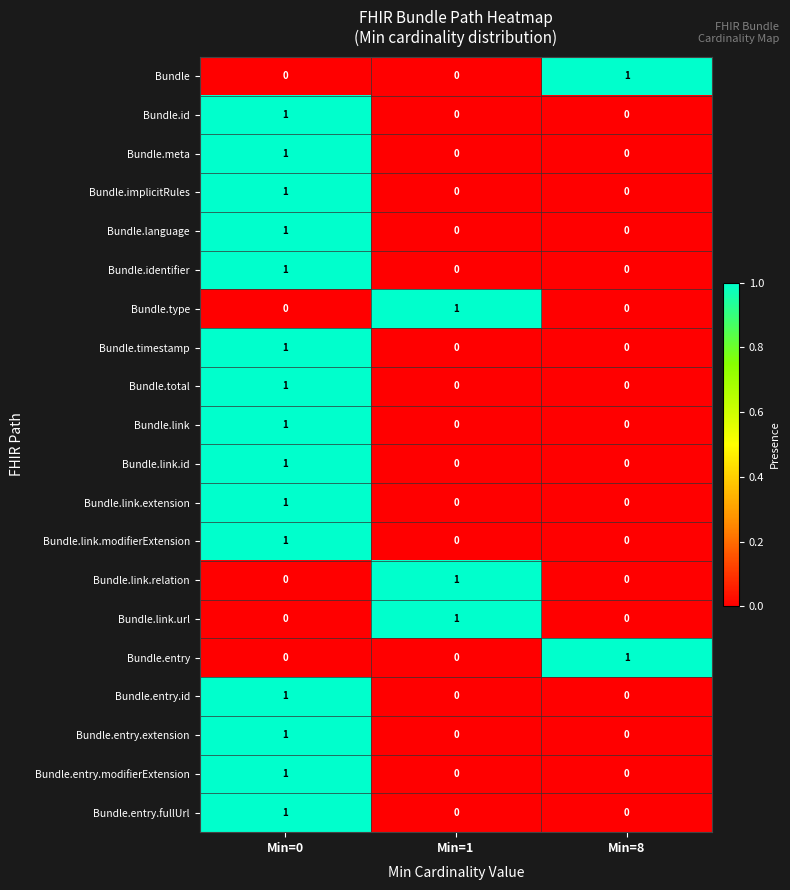

The Bundle.link.relation series shows 2 at Min=1. True or false?

False